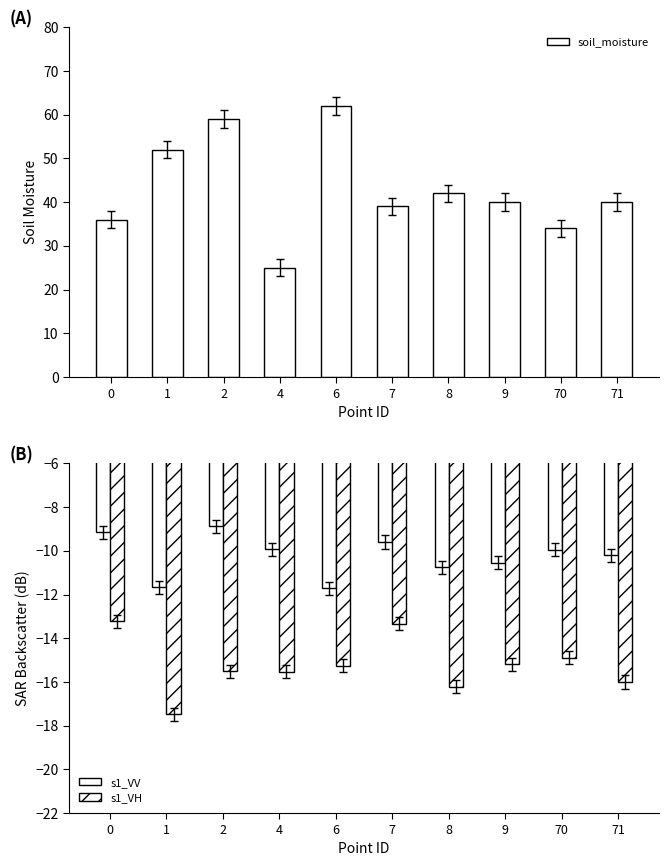

How many groups of bars are there?

10